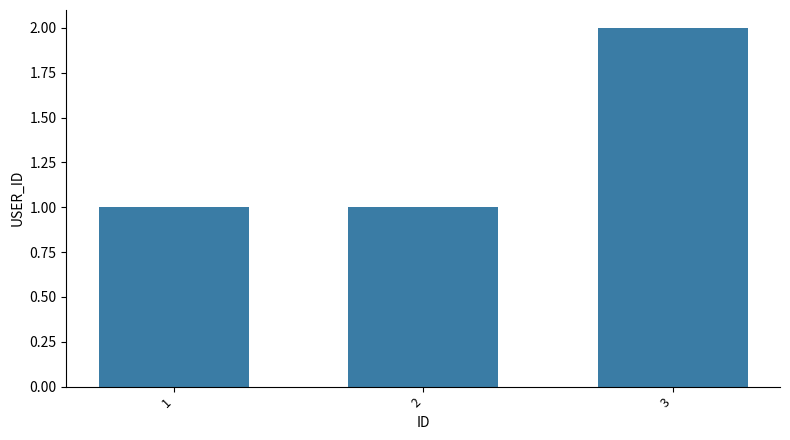

What is the sum of all values?

4